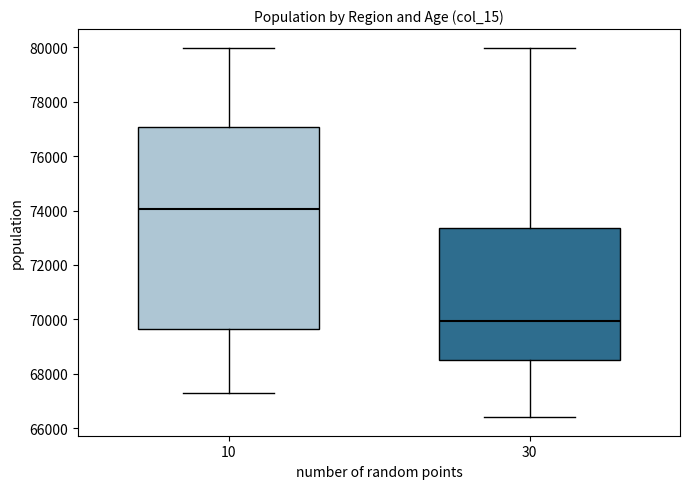

Where is the upper edge of the box at x = 10 on the y-axis? The values are not printed on the chart, so give them approximately, as read against the axis.

77000